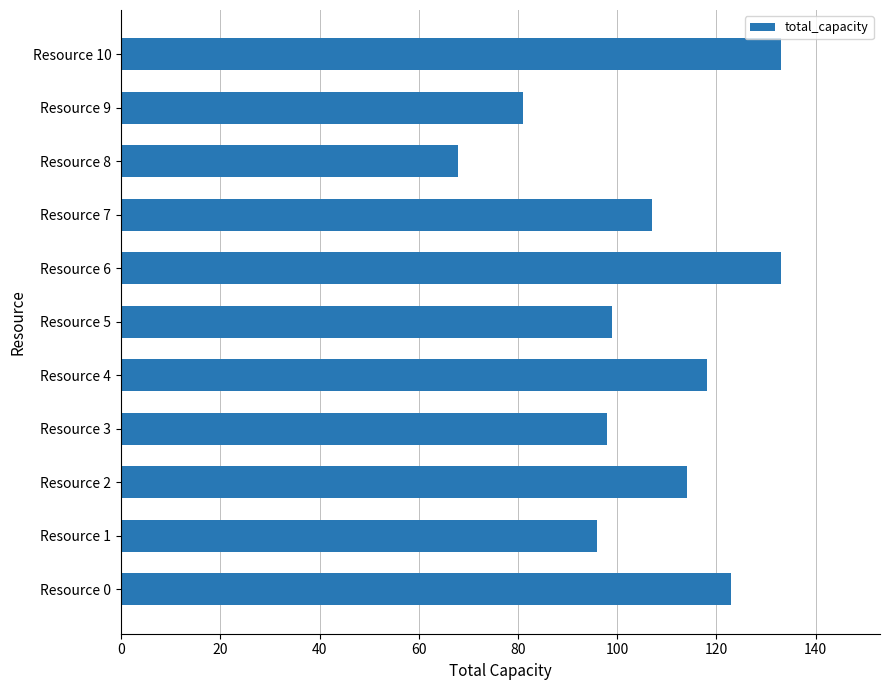

What is the difference between the maximum and second lowest values?

52